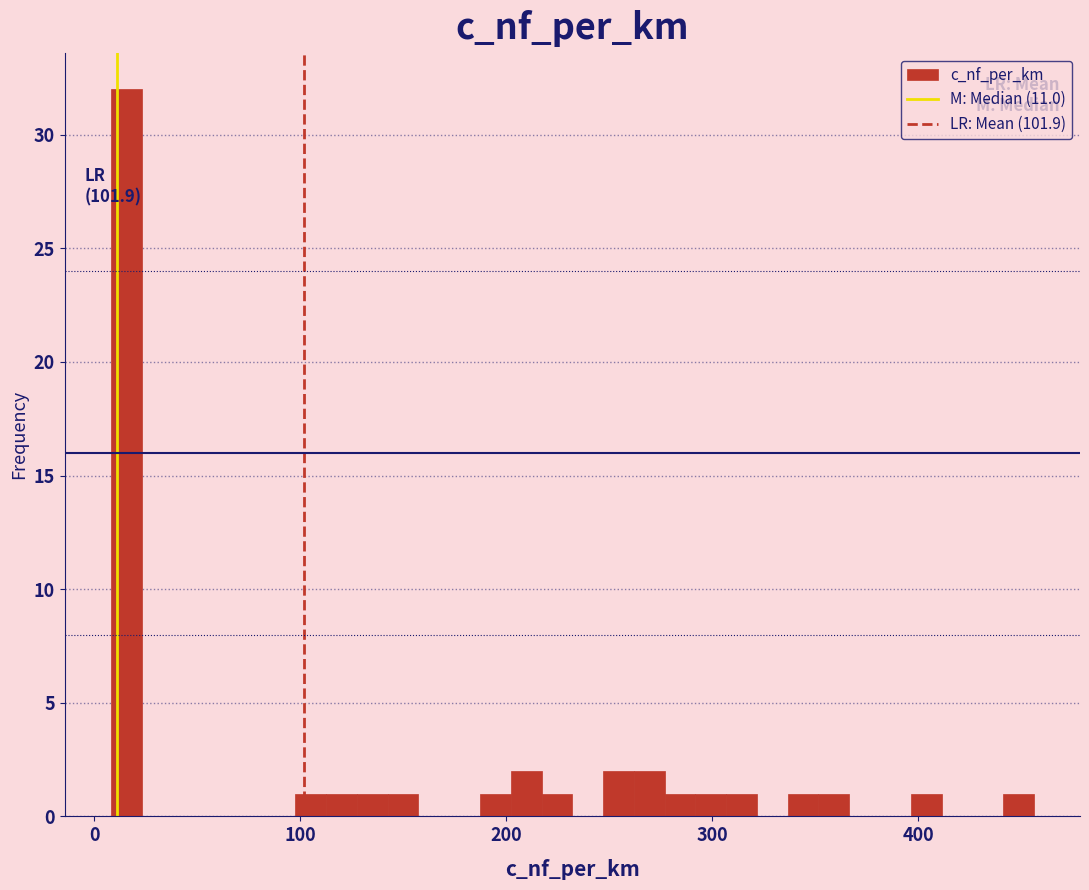

Read against the x-axis, roughly where is the centre of the tallest bar?

20